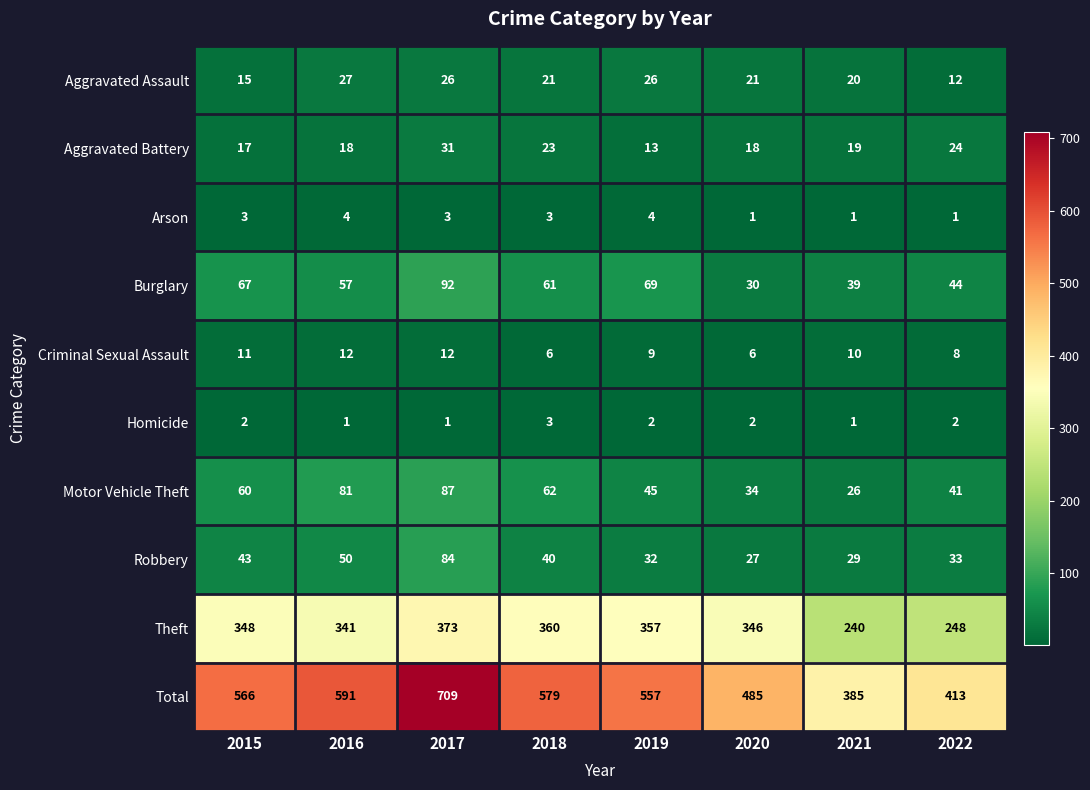

Which series has the largest total across all categories?

Total